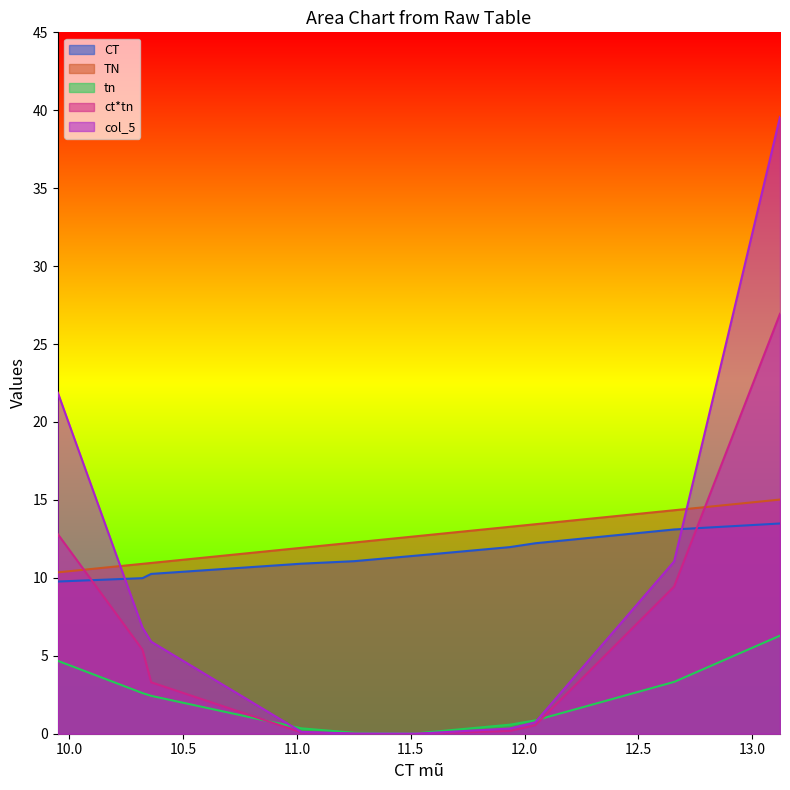

After their last crossing, which series has the higher values: ct*tn or tn?

ct*tn